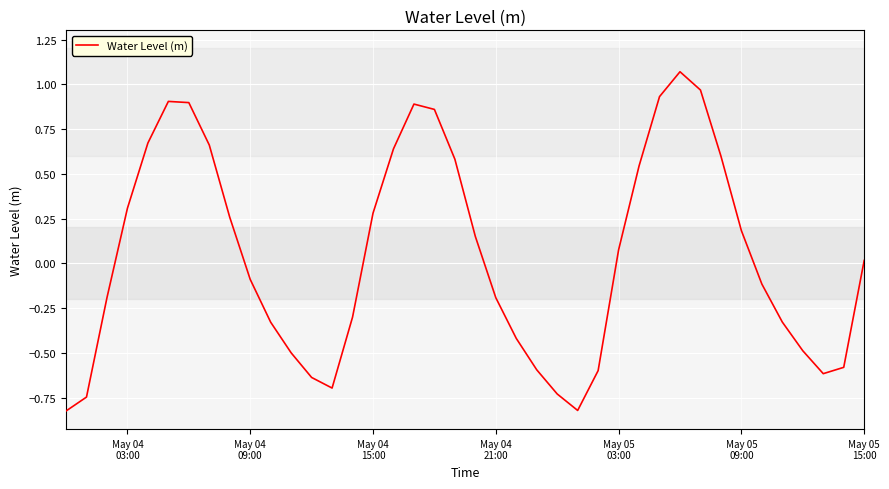

What is the difference between the maximum and minimum values?

1.9